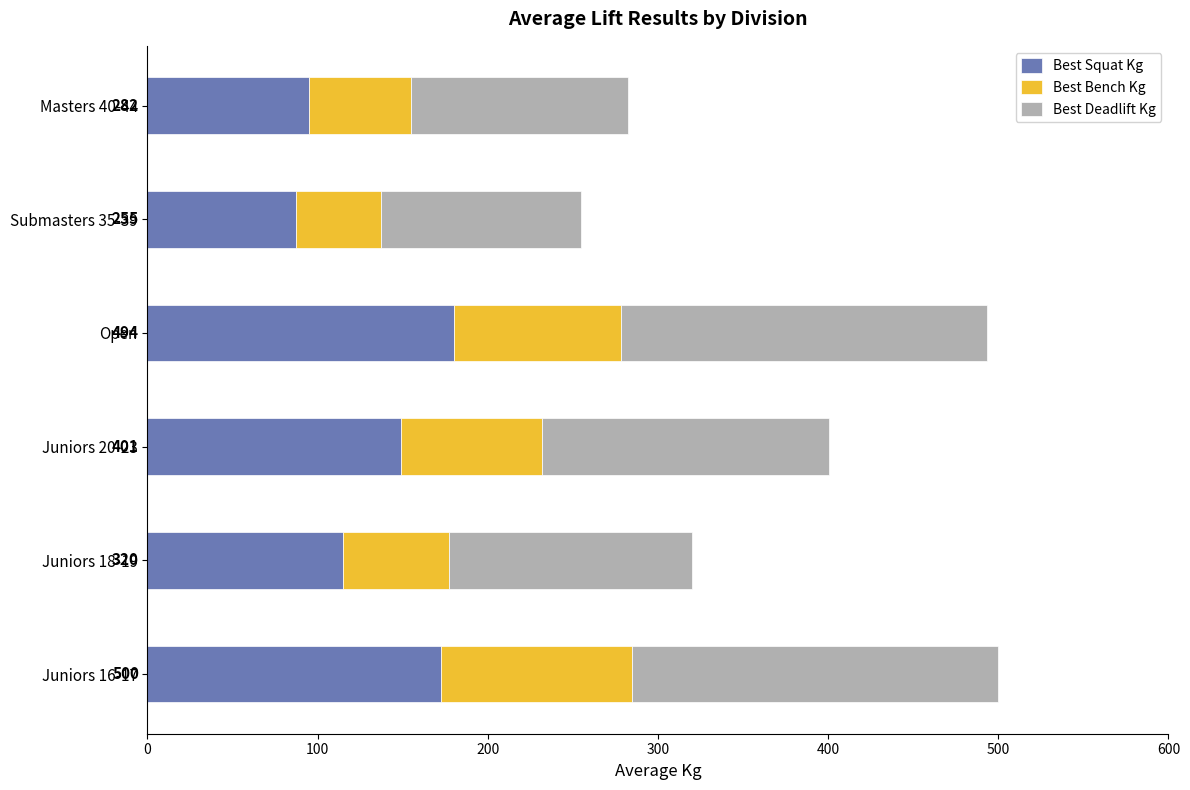

How many data points does each series have?

6